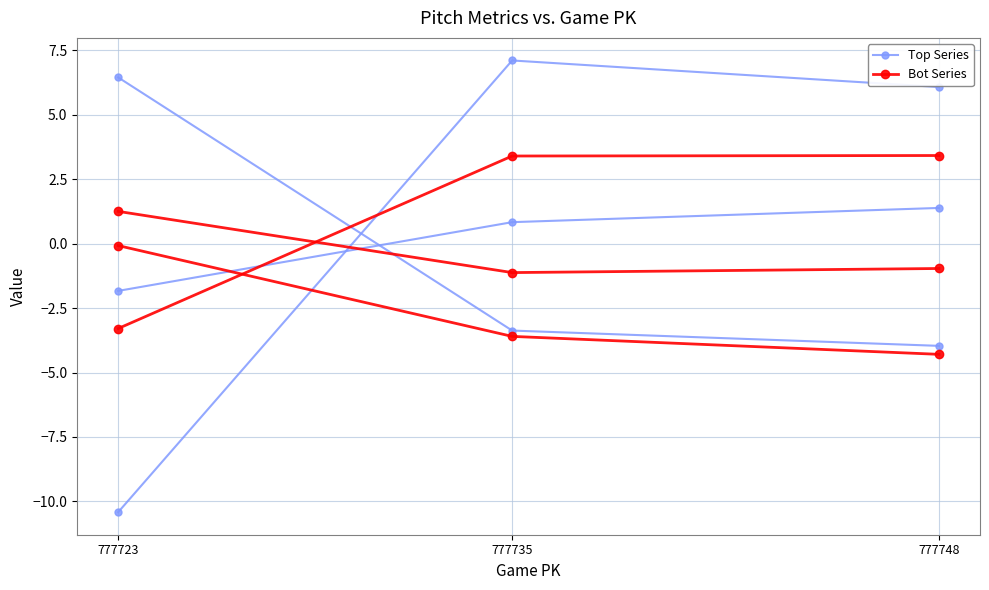

Is it true that Top Series equals 7.1 at 777735?

True